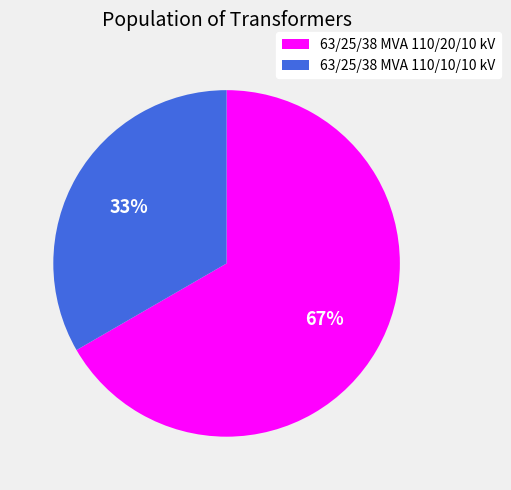

Do 63/25/38 MVA 110/10/10 kV and 63/25/38 MVA 110/20/10 kV together represent more than half of the pie?

Yes